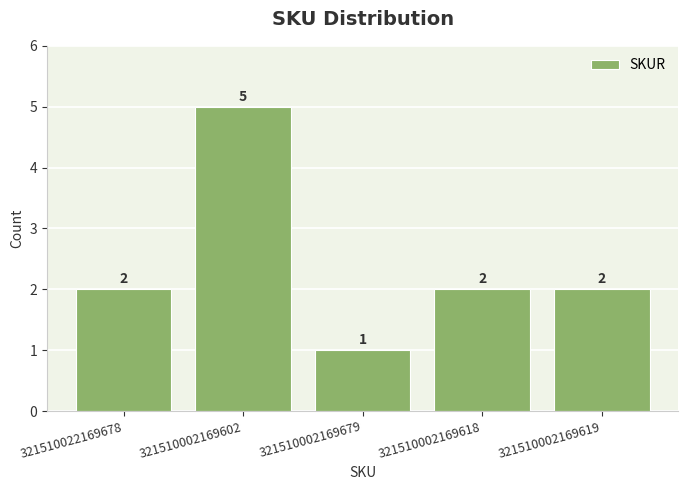

Reading right to left, extract all data points from this chart.

2	2	1	5	2